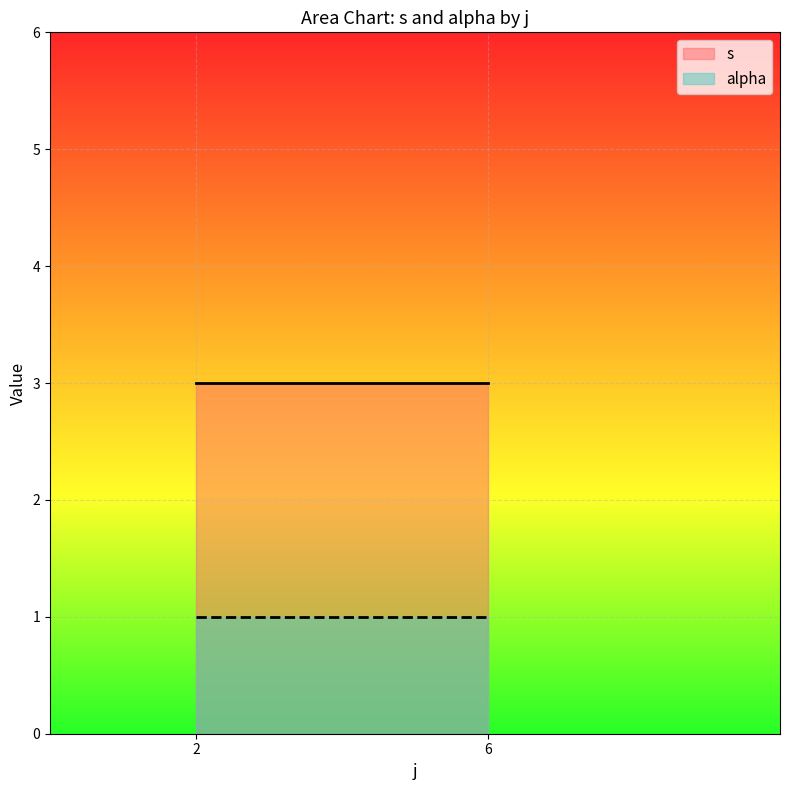

Which label corresponds to the smallest value in the chart?

2